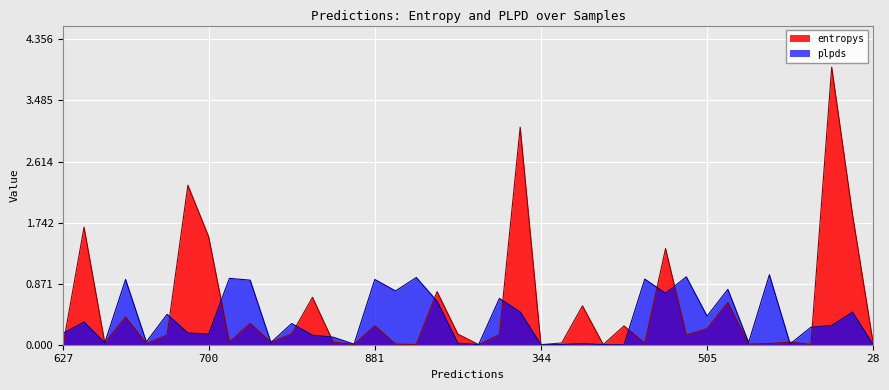

How many interior local peaks does the plpds series have?

14